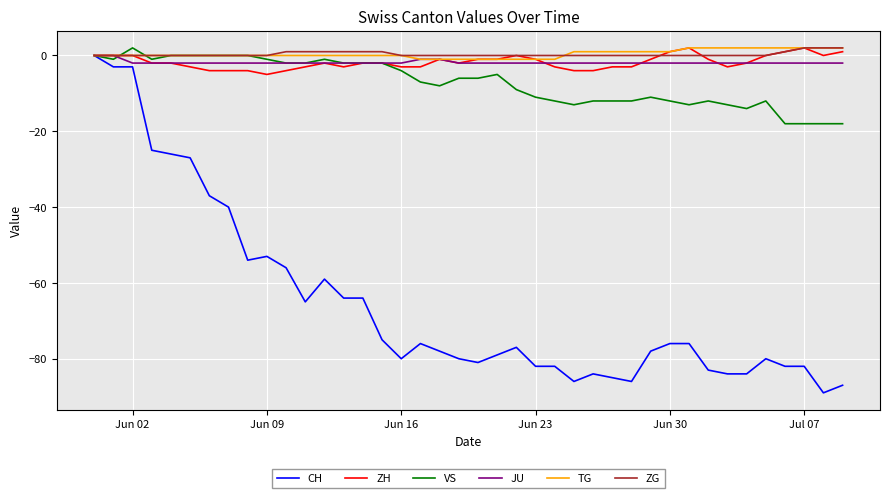

Which series has the widest spread of values?

CH